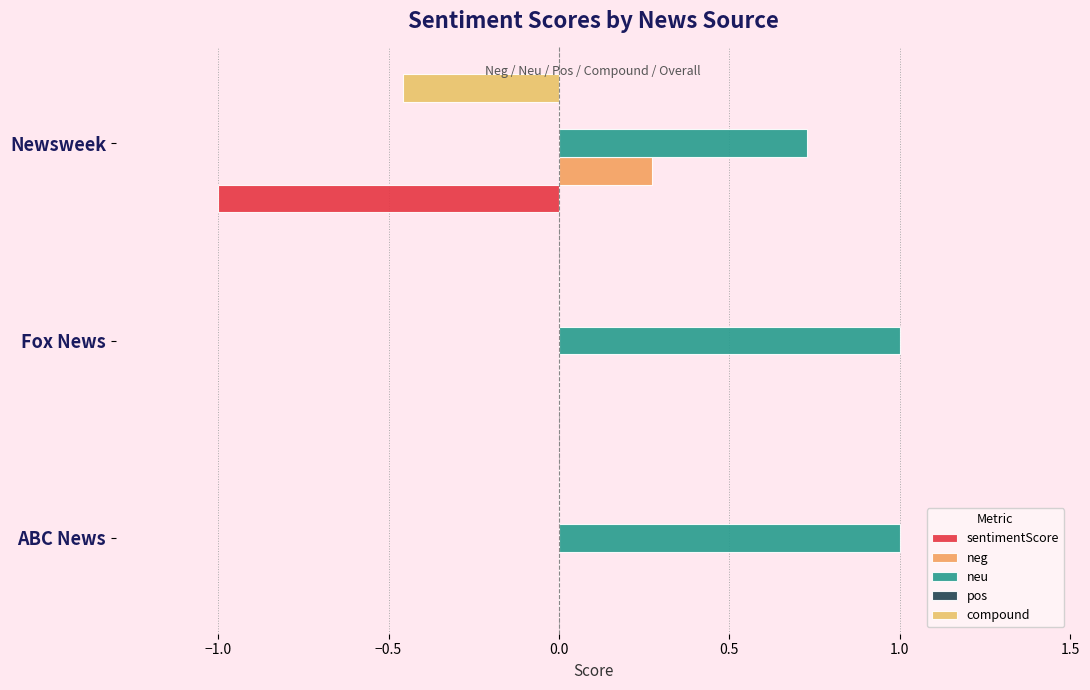

How many categories are shown in the chart?

3